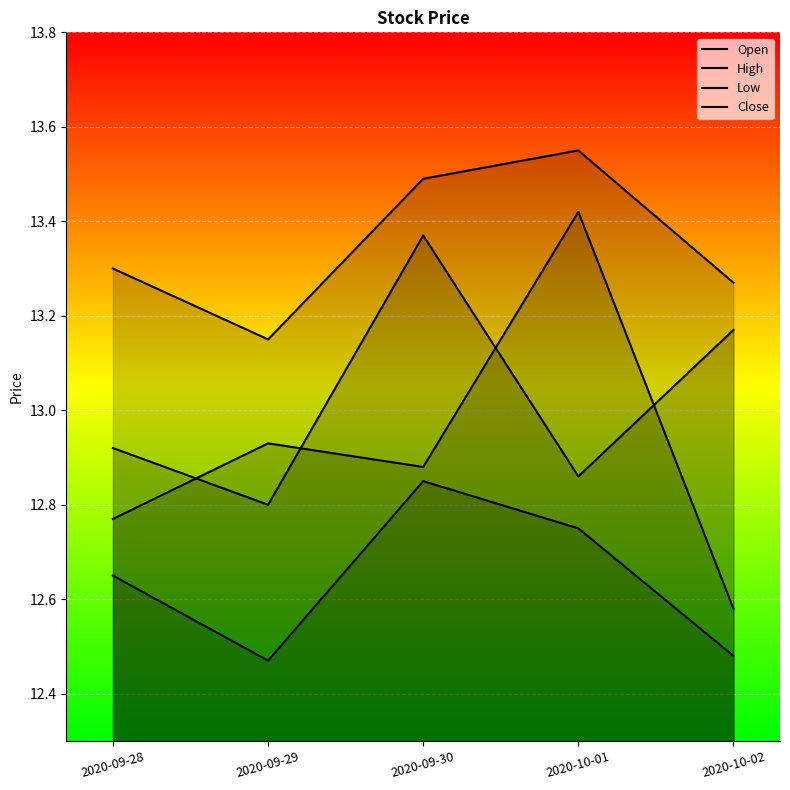

At which category does Low reach its first local peak?

2020-09-30